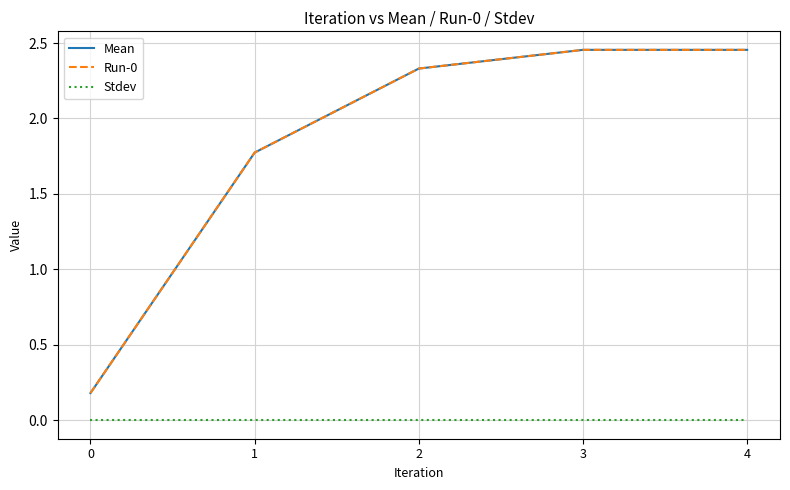

Which has a higher value, 4 or 2?

4